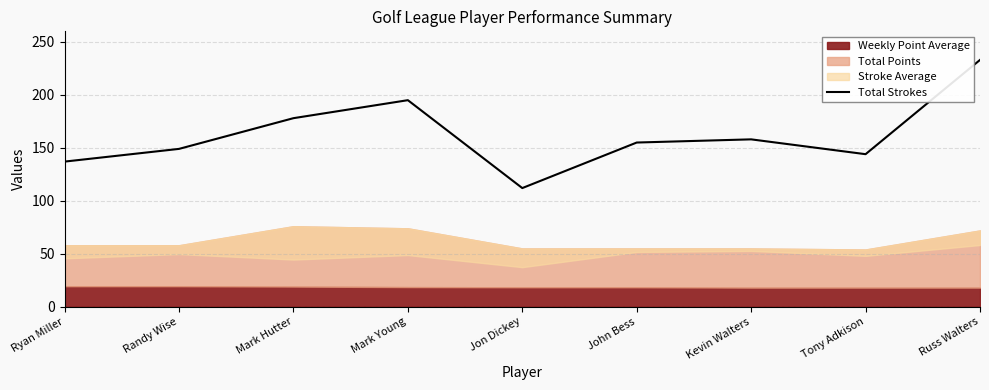

At which label does Total Strokes reach its peak?

Russ Walters